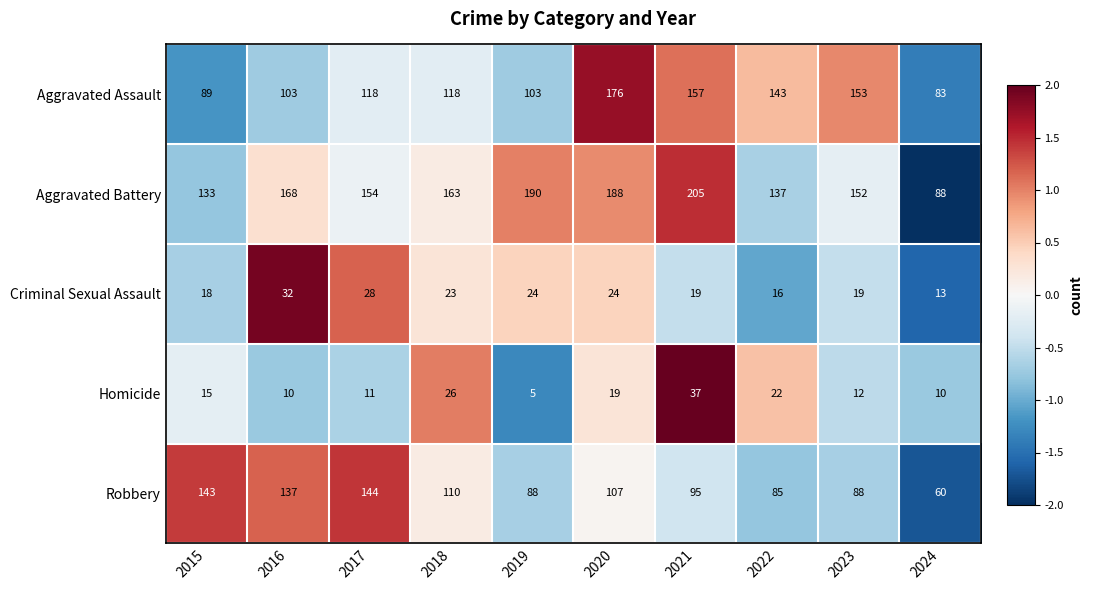

Count the number of data series in this chart.

5